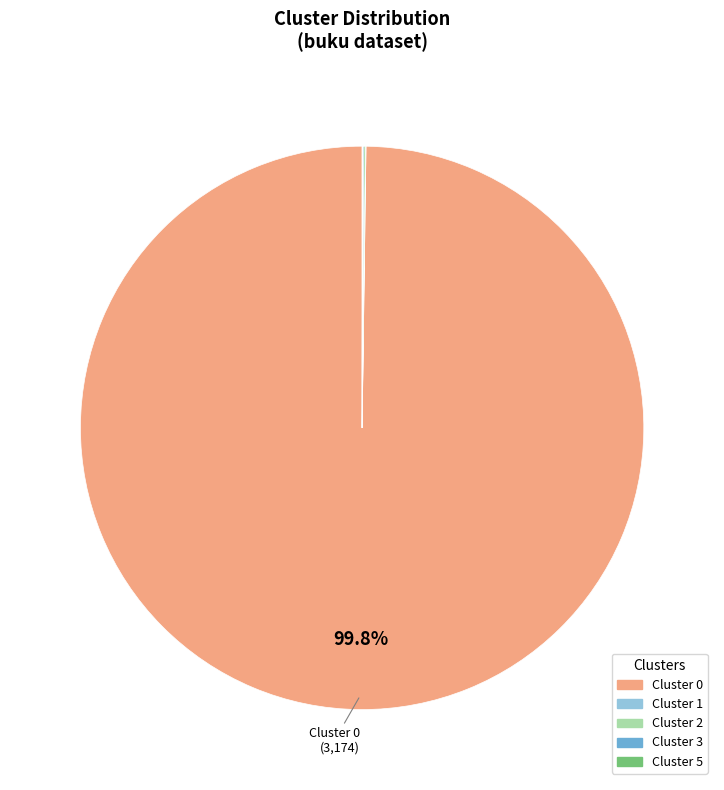

Is there any slice that represents more than half of the pie?

Yes